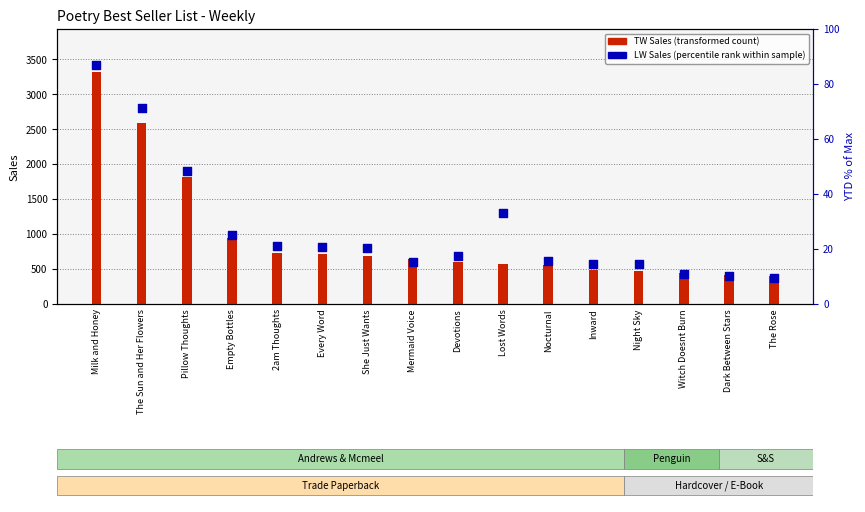

What are all the series names shown in the legend?

TW Sales (transformed count), LW Sales (percentile rank)